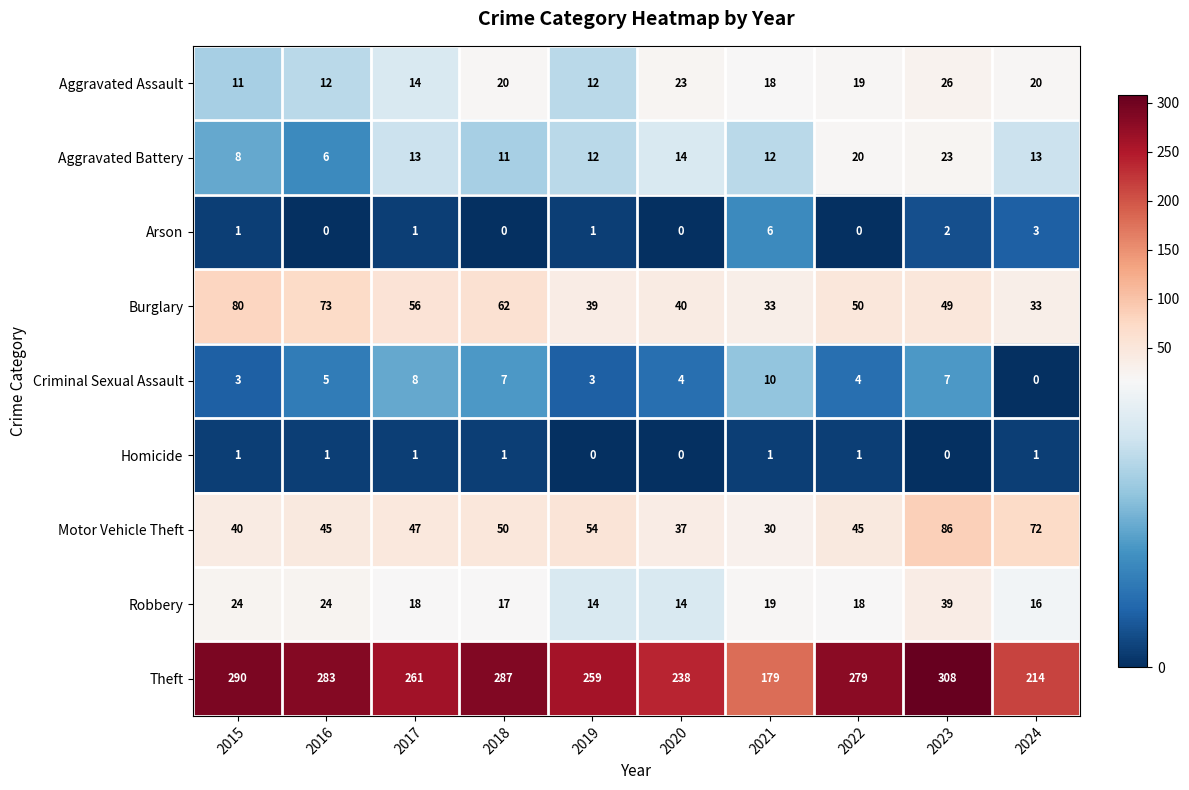

Which series changed the most between 2018 and 2022?

Burglary